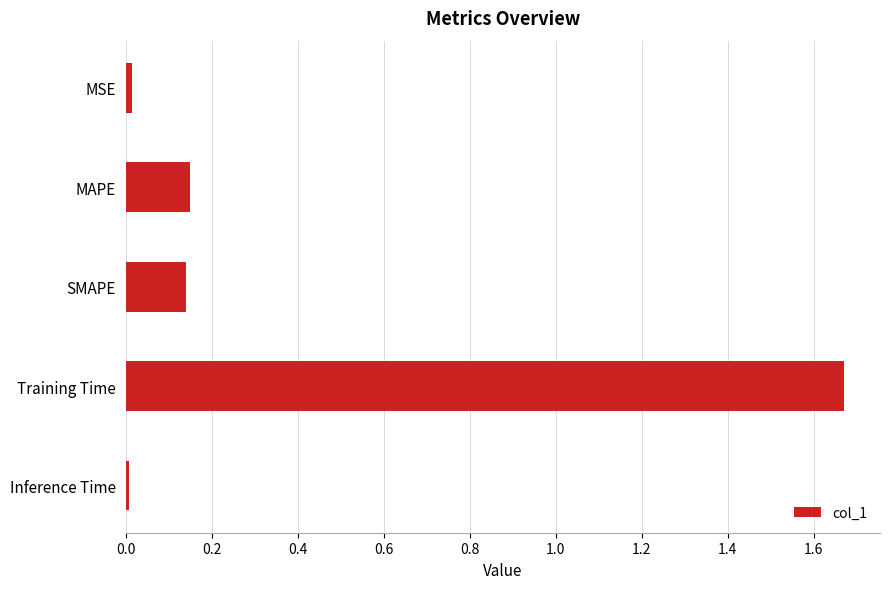

What is the sum of all values?

2.0